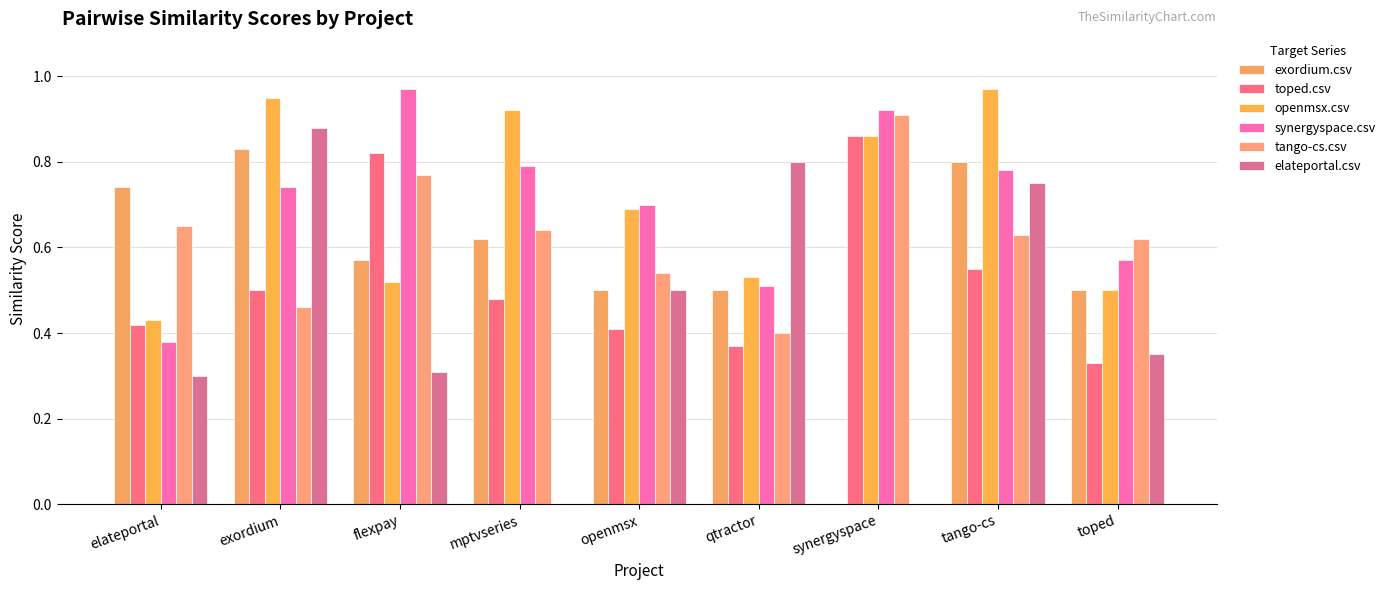

Count the number of categories in the chart.

9